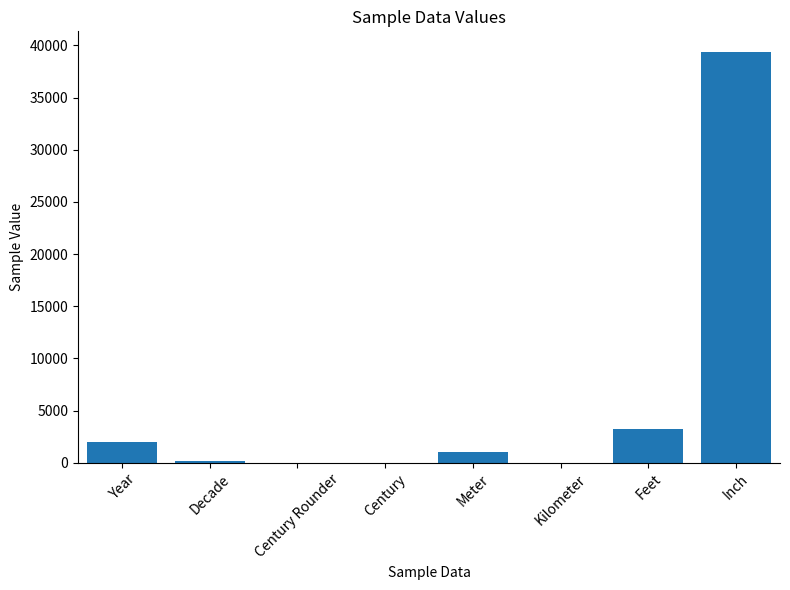

Are the bars horizontal?

No